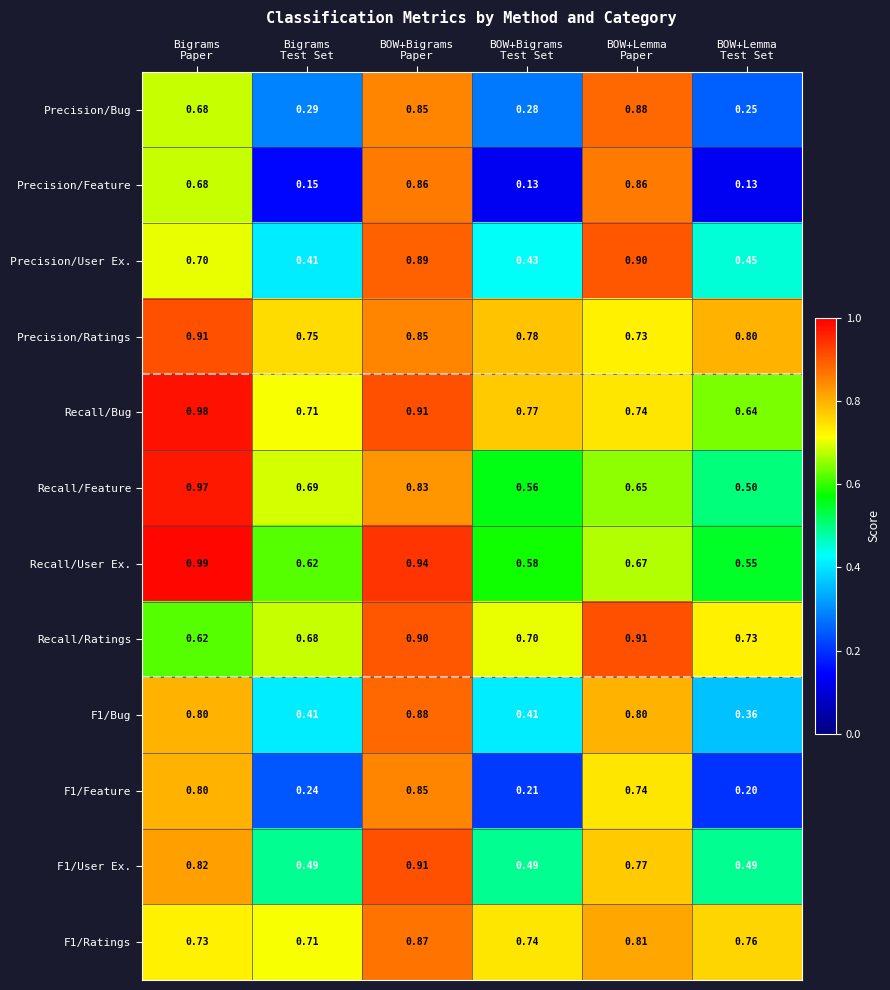

Which series has the largest total across all categories?

Precision/Ratings